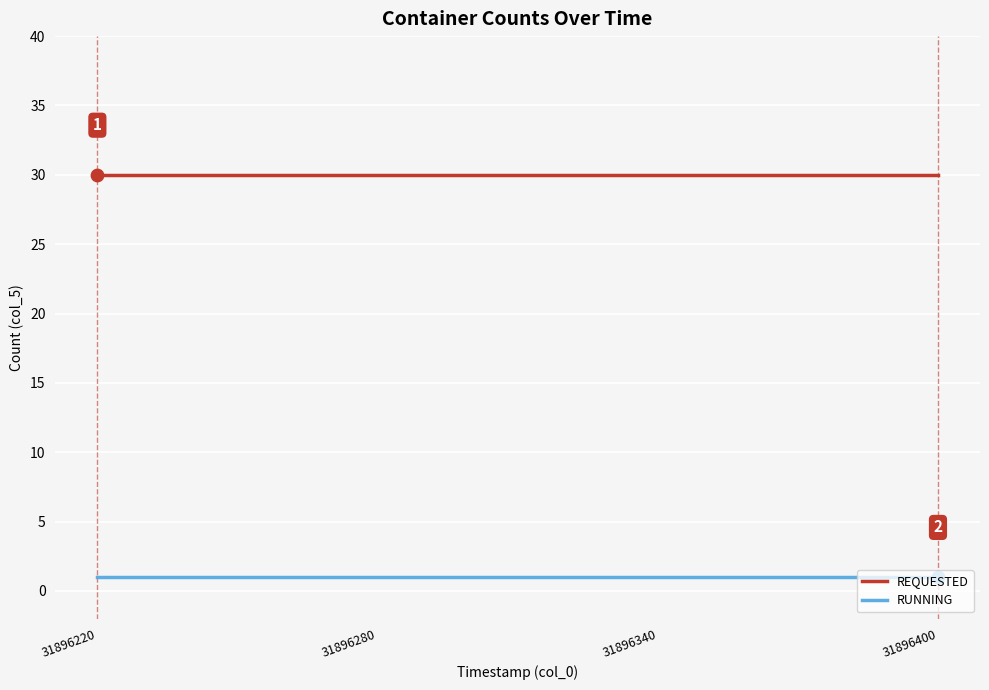

What is the total value across all series at 31896340?

31